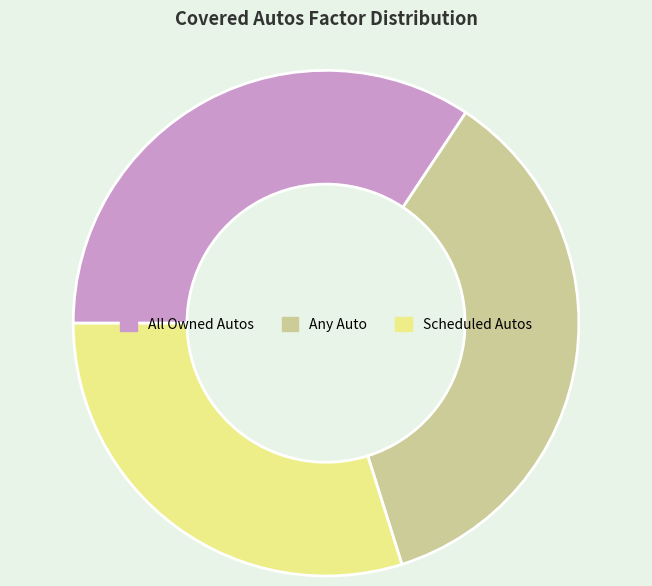

How many segments does this pie chart have?

3